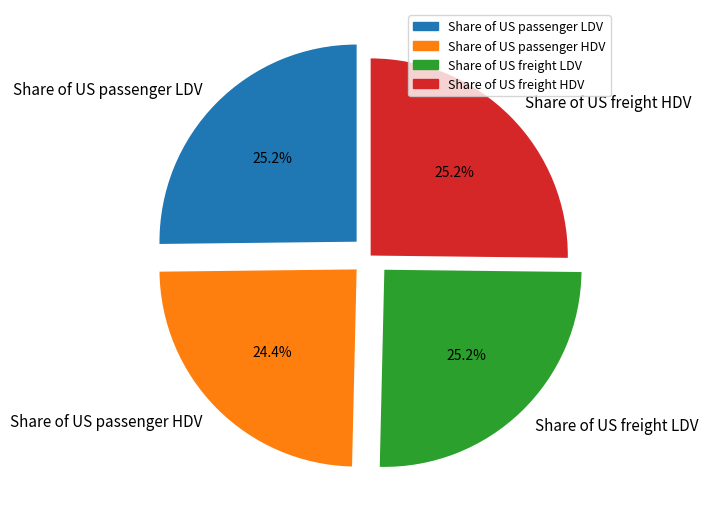

To the nearest percent, what portion does Share of US freight HDV represent?

25%